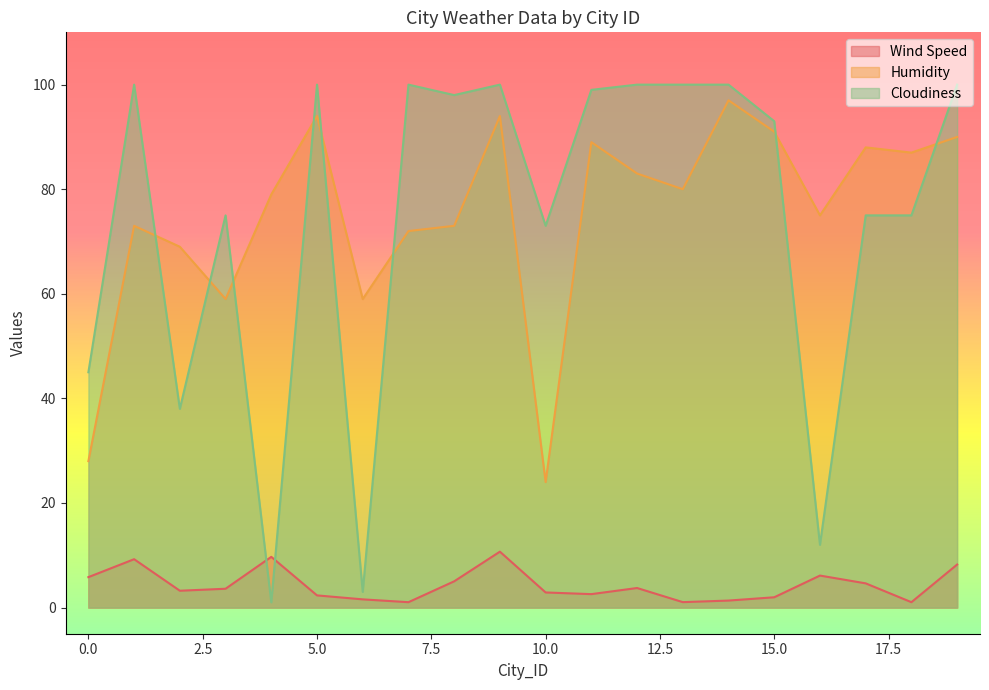

At which category does the chart reach its peak across all series?

1